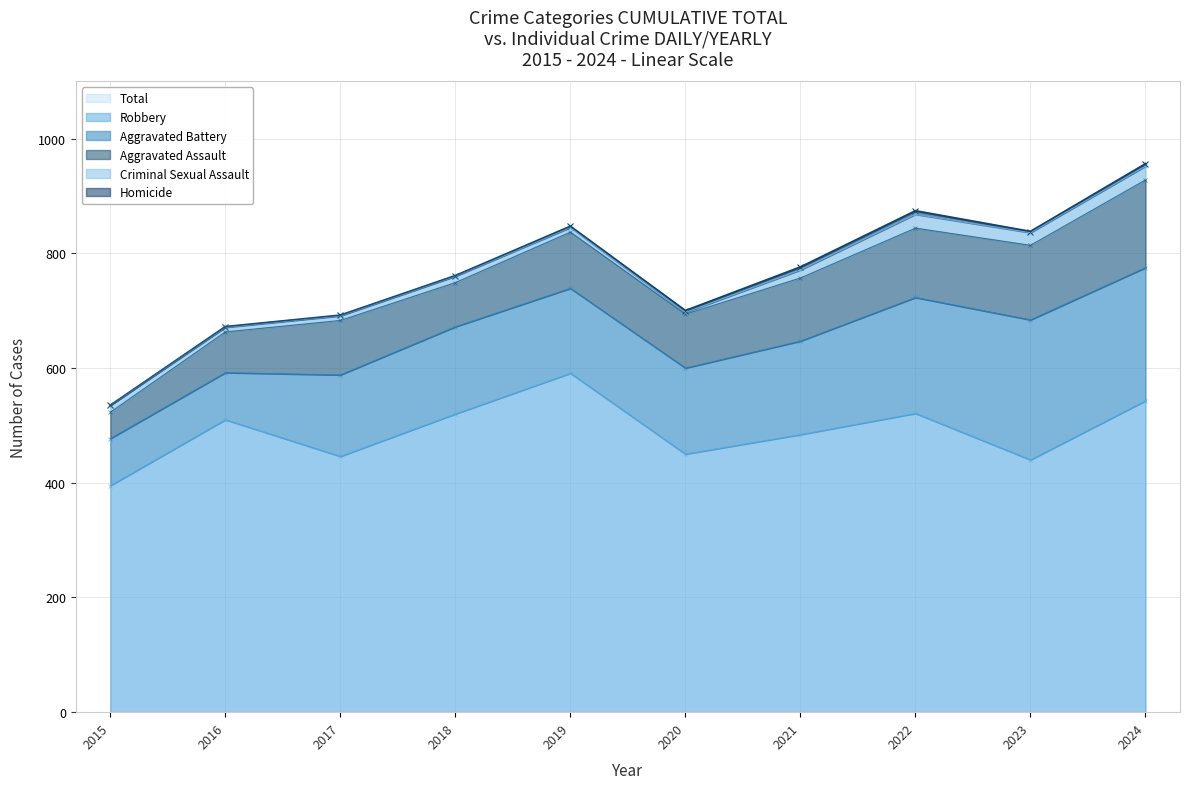

Which series has the largest total across all categories?

Total